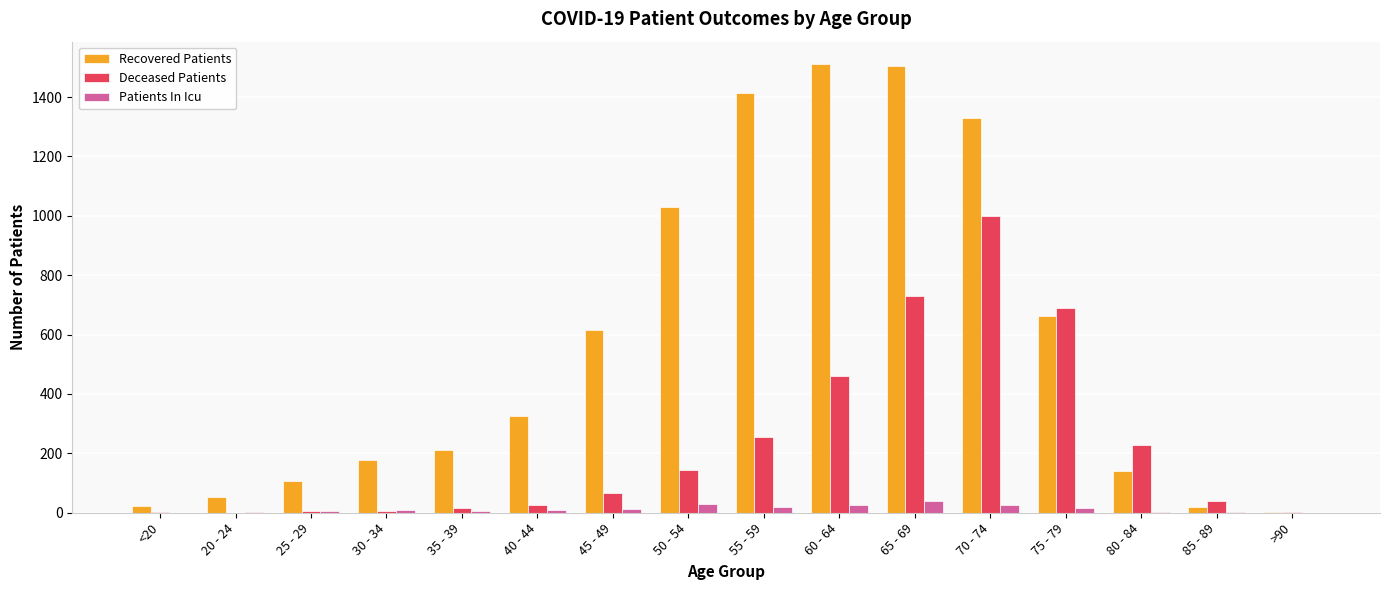

At which label does Deceased Patients reach its peak?

70 - 74